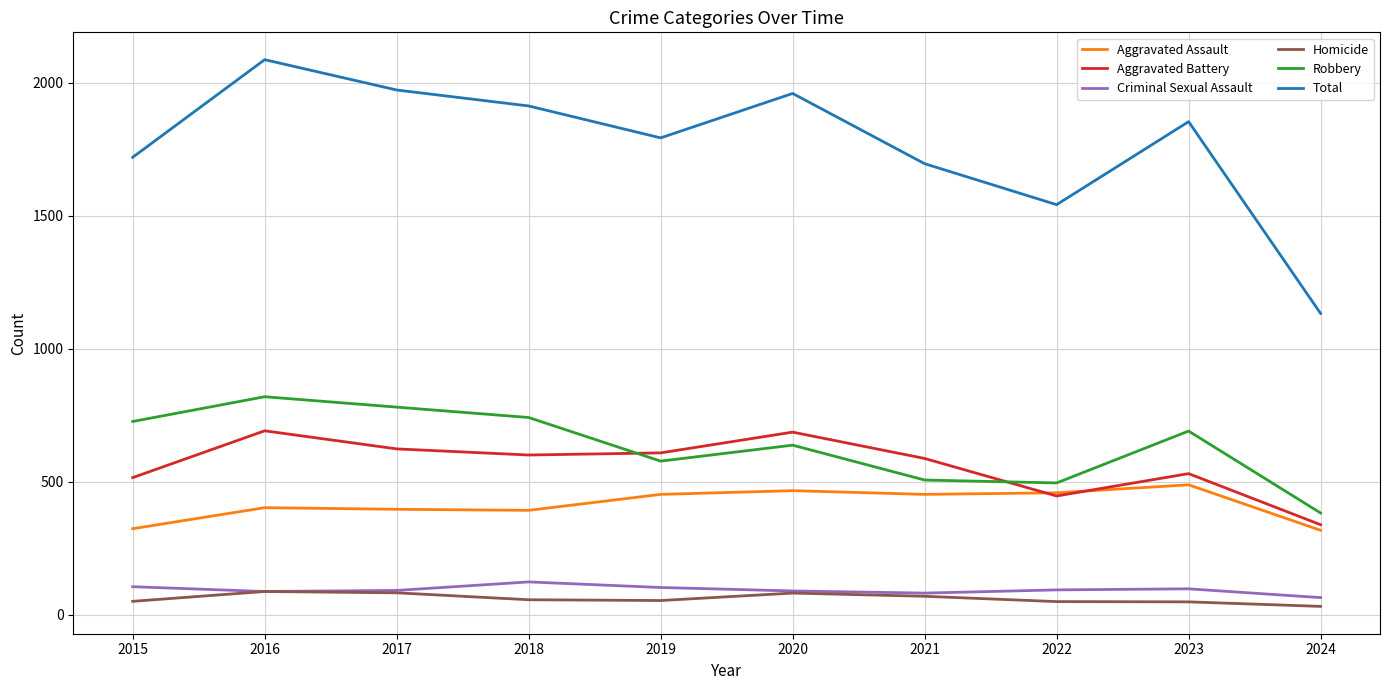

After their last crossing, which series has the higher values: Aggravated Battery or Aggravated Assault?

Aggravated Battery